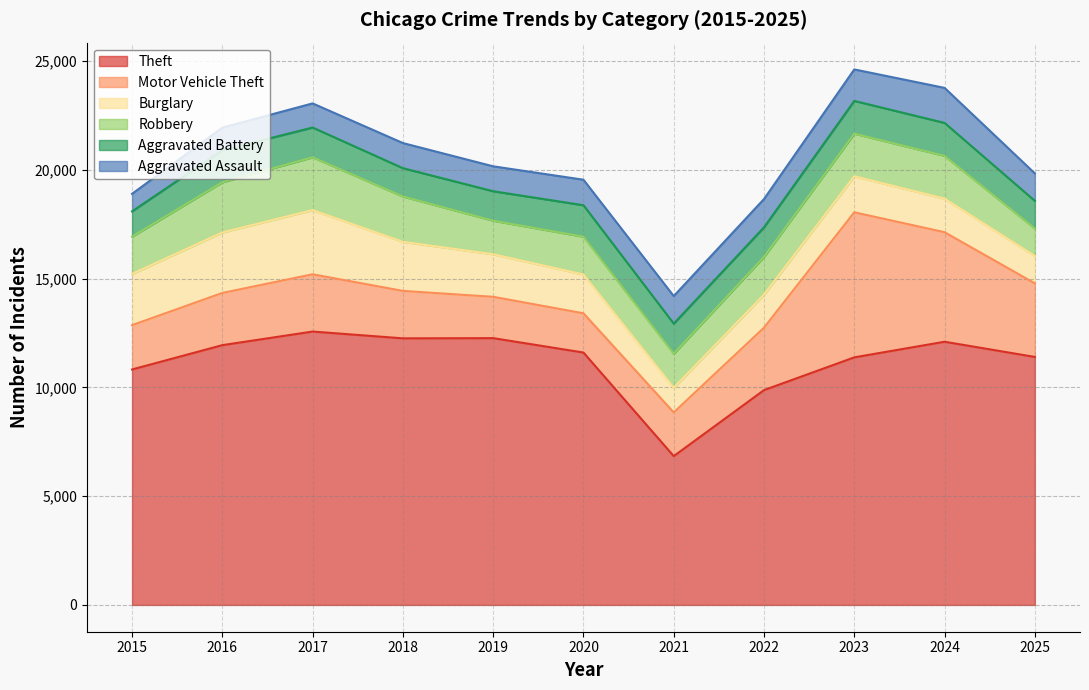

Which series has the largest range (max minus min)?

Theft